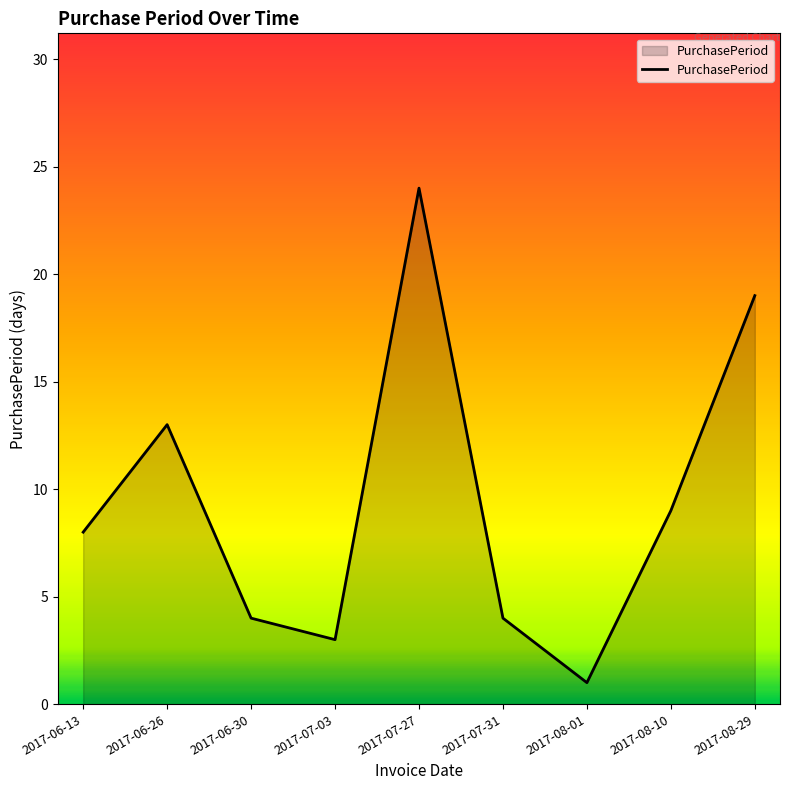

What is the change in value from 2017-06-30 to 2017-08-10?

+5